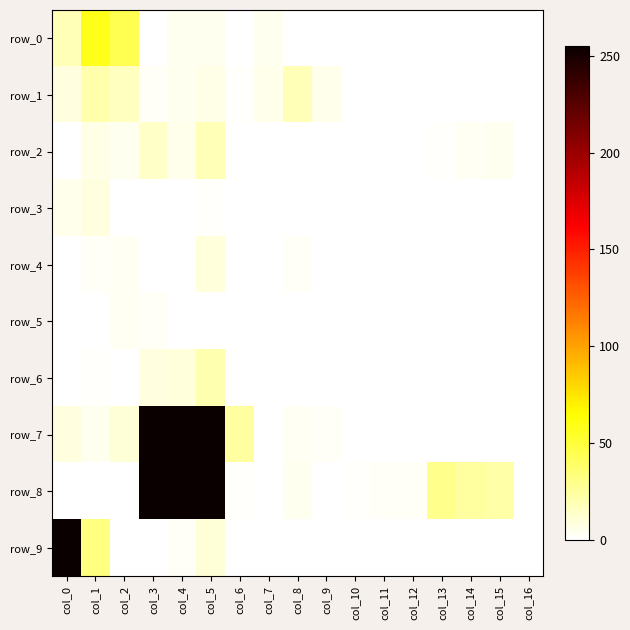

What is the total value across all series at col_2?

80